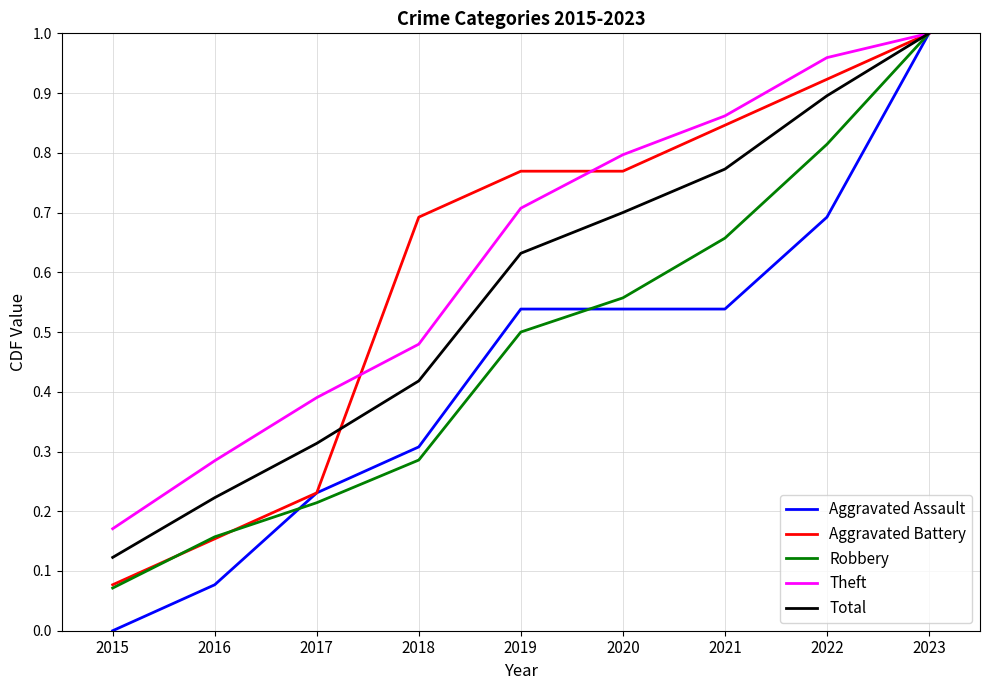

True or false: Aggravated Battery has a value of 0.4 at 2019.

False